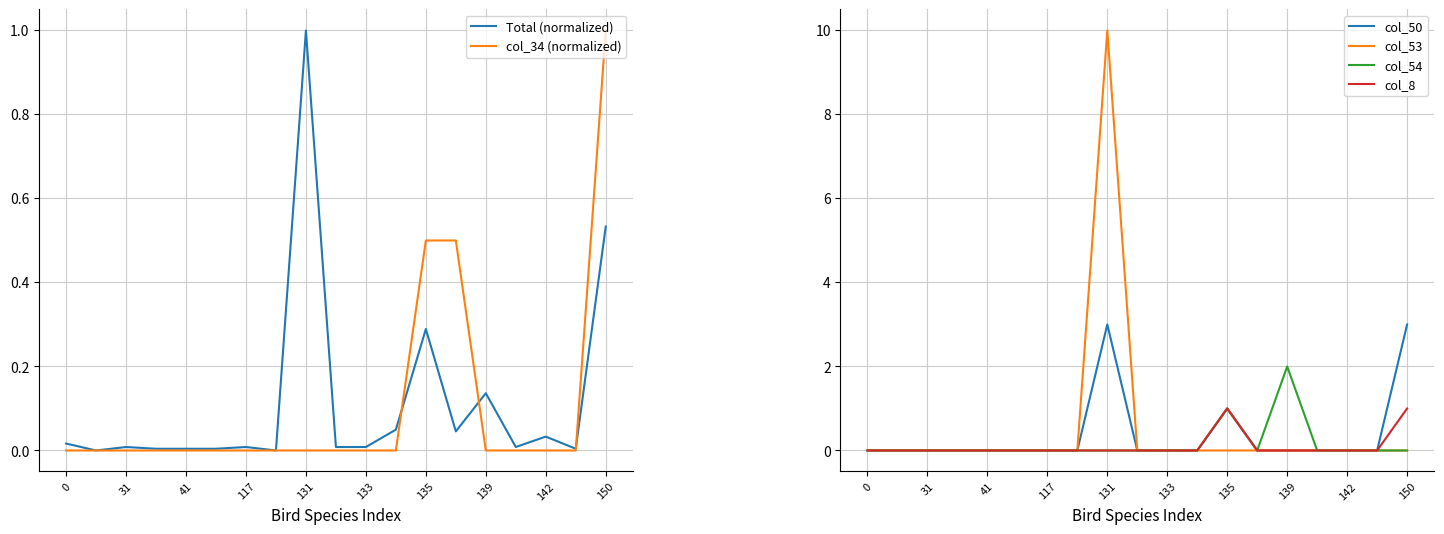

The Total (normalized) series shows 1.0 at 131. True or false?

True